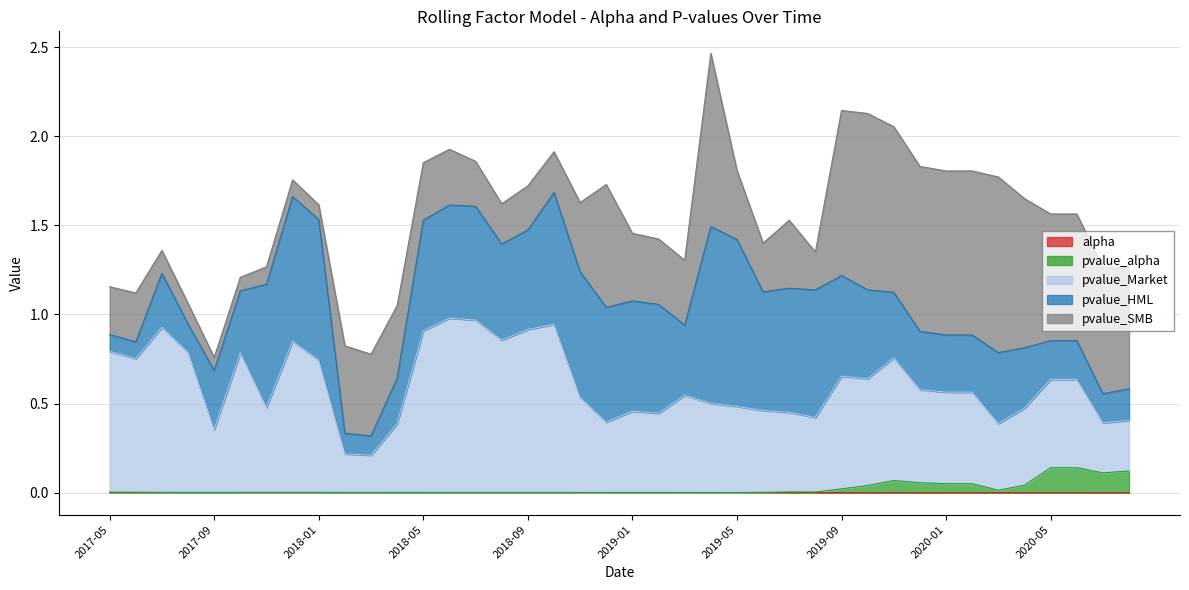

At which category does alpha reach its first local peak?

2017-06